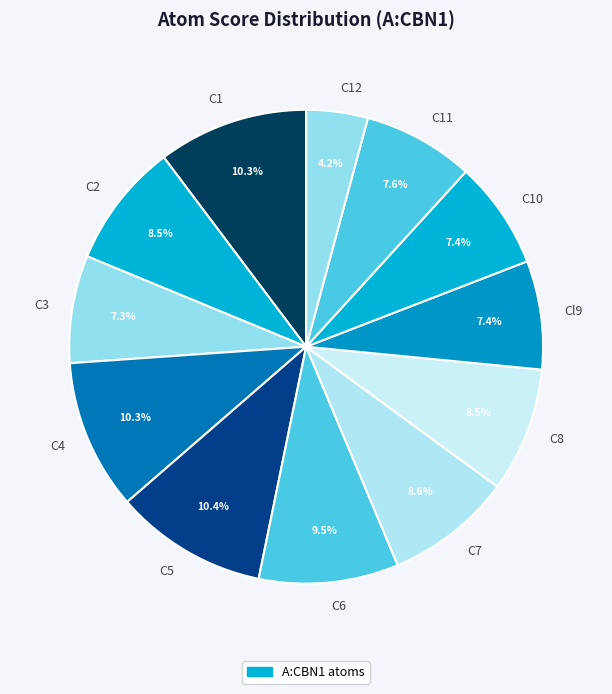

Which has a higher value, C5 or C12?

C5